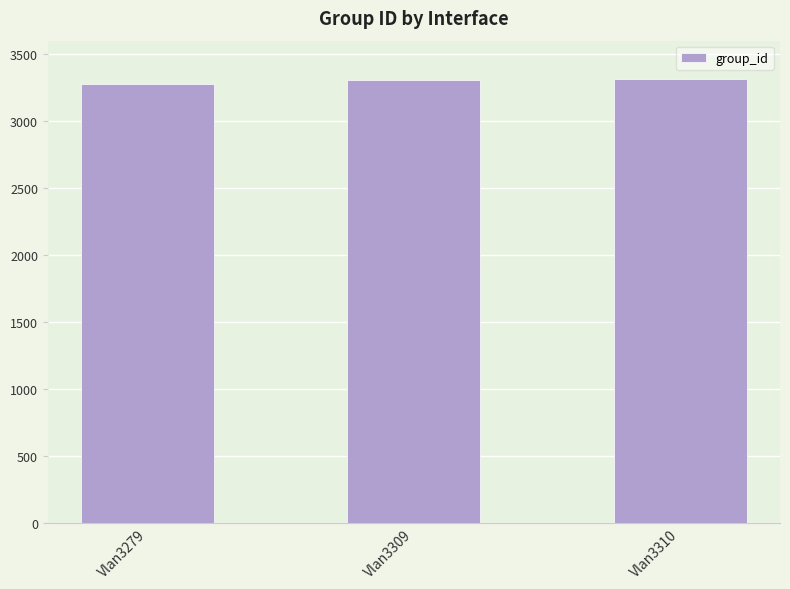

What is the difference between the second highest and minimum values?

30